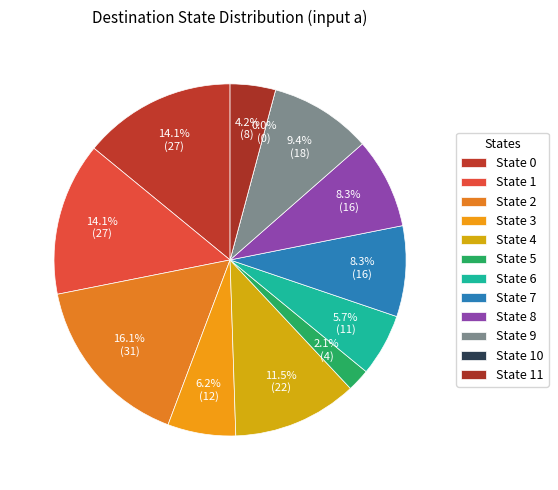

To the nearest percent, what percentage of the pie is State 0?

14%